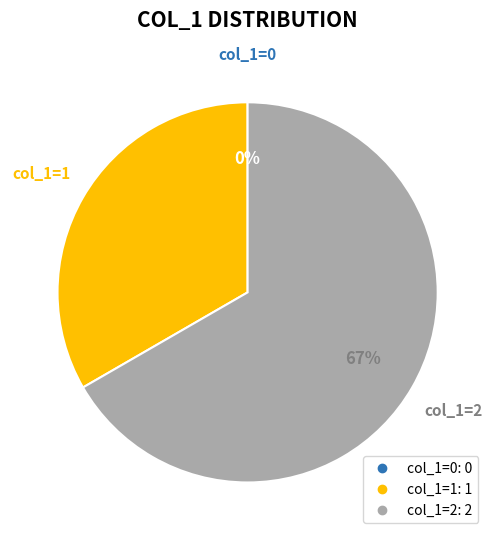

To the nearest percent, what is the difference between the largest and smallest slice percentages?

67%